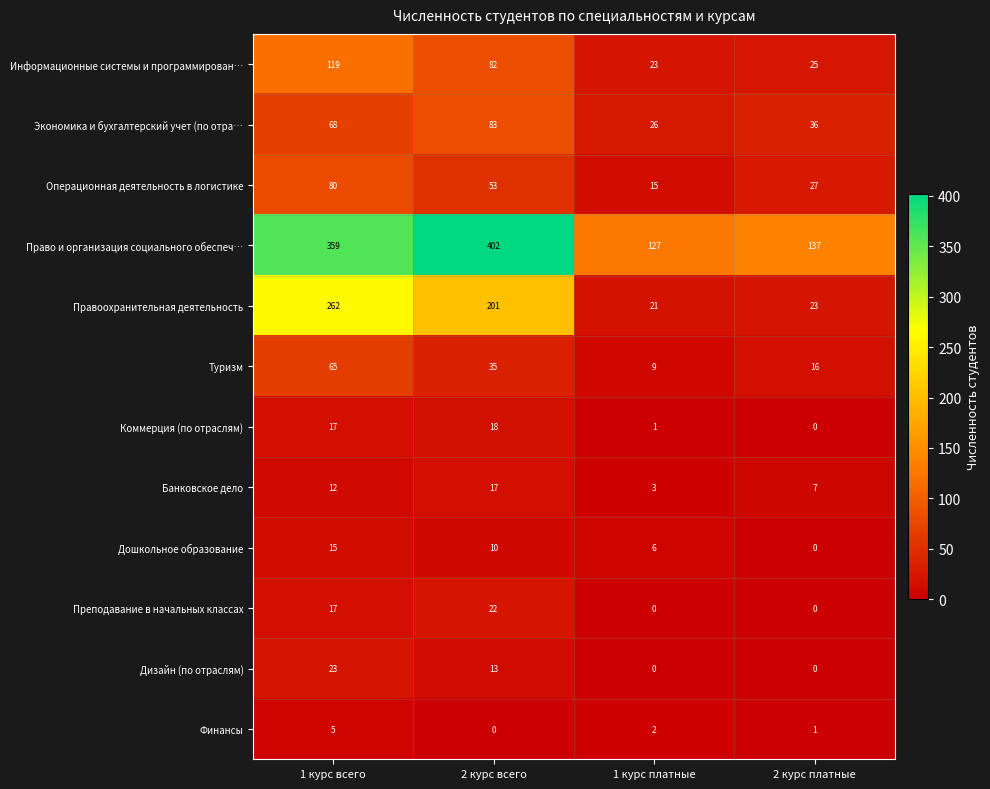

What is the approximate value of Дизайн (по отраслям) at 2 курс всего, to the nearest 5?

15